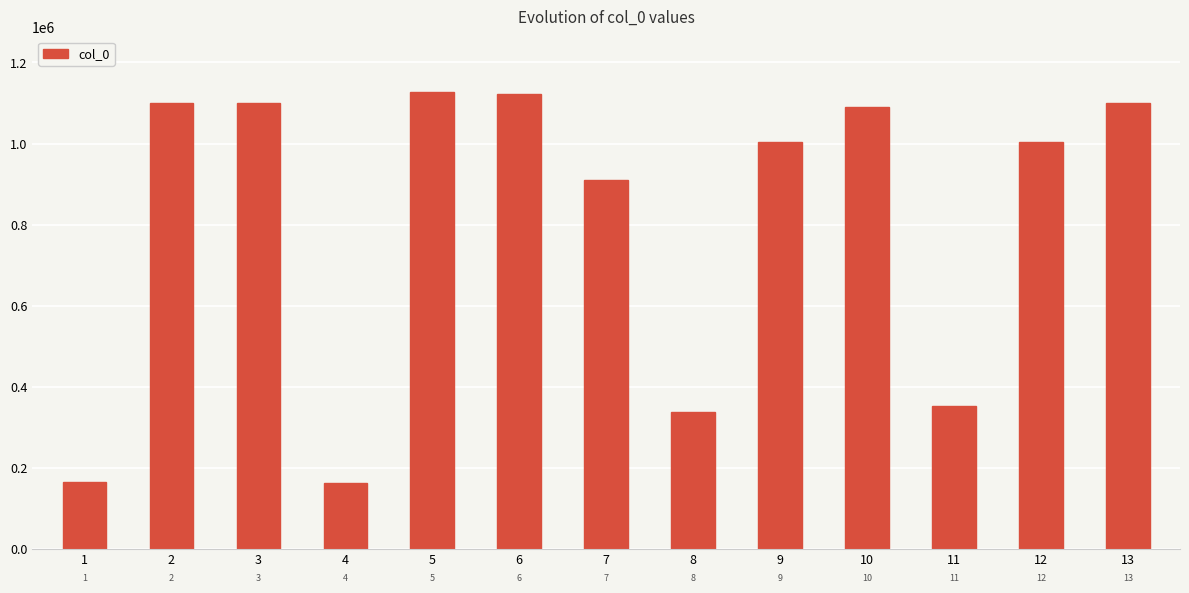

Reading right to left, what are all the values shown in this chart?

1099771	1003543	351936	1089102	1003544	338080	909368	1121194	1128046	163607	1099772	1099773	164751